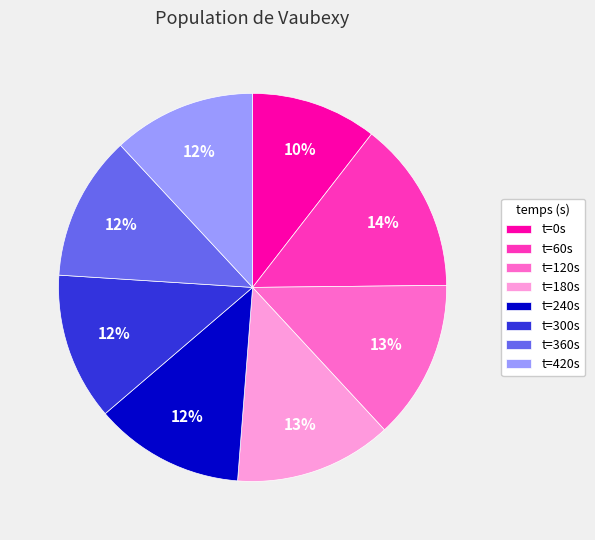

Do t=0s and t=60s together represent more than half of the pie?

No